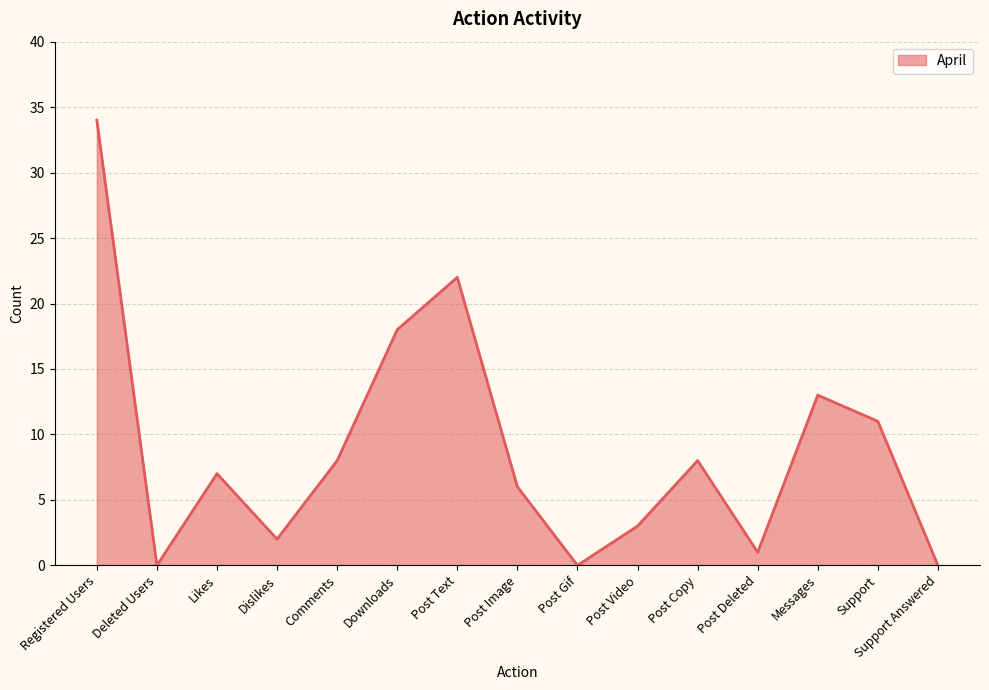

True or false: there are more than 2 points higher than both neighbors.

True